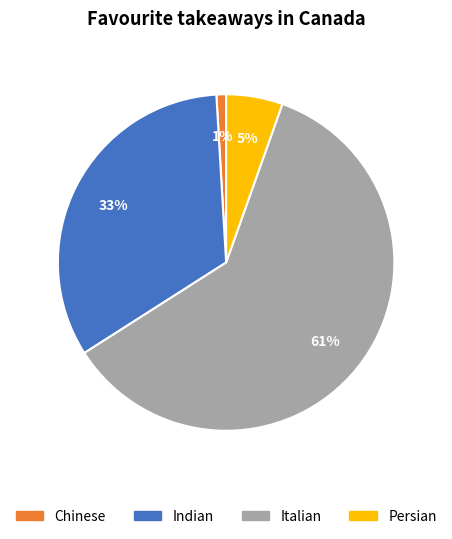

How many segments does this pie chart have?

4